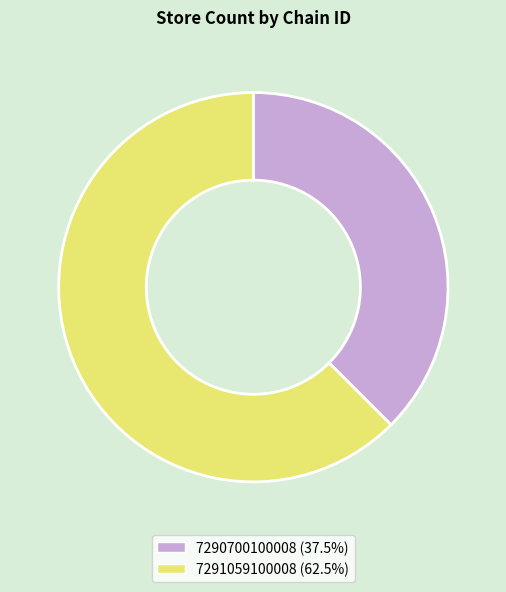

Do 7290700100008 and 7291059100008 together represent more than half of the pie?

Yes